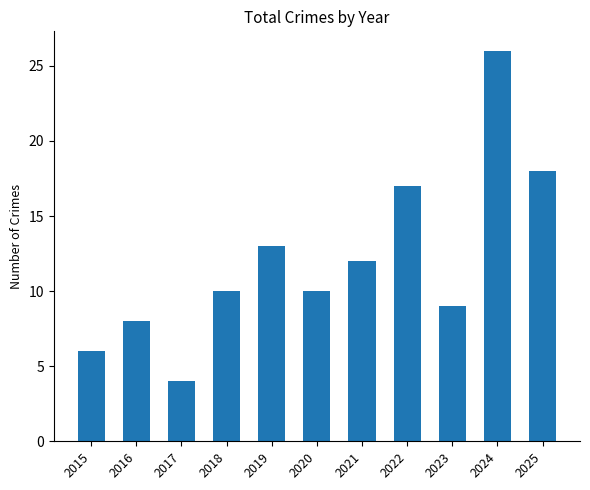

Reading right to left, what are all the values shown in this chart?

2025=18	2024=26	2023=9	2022=17	2021=12	2020=10	2019=13	2018=10	2017=4	2016=8	2015=6